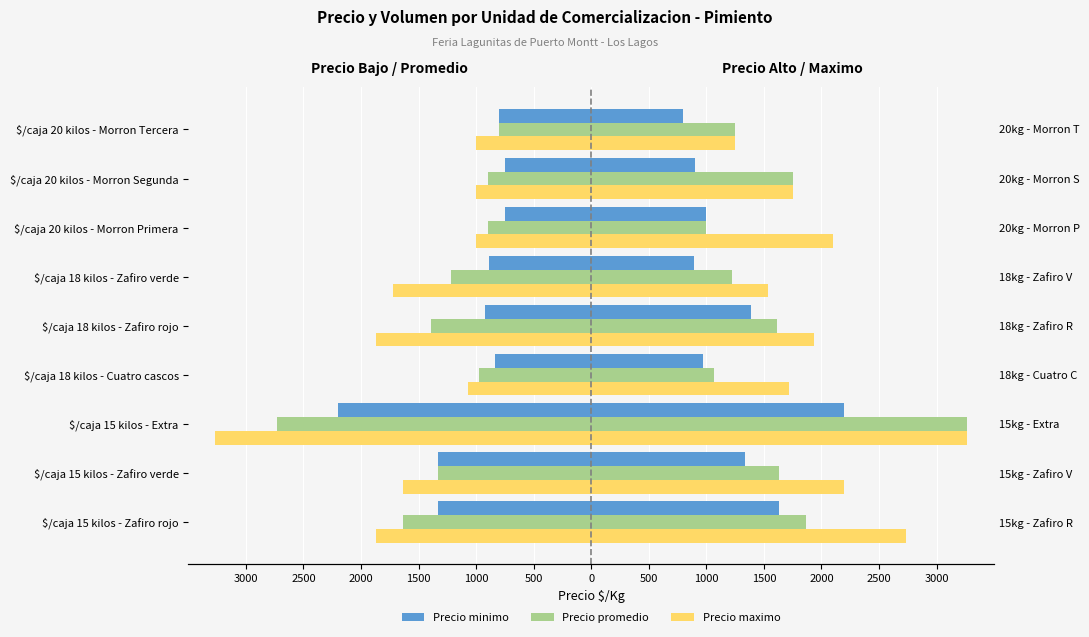

How many bars are there in each group?

3